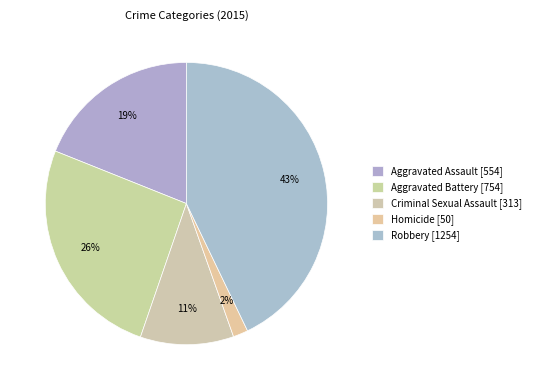

To the nearest percent, what percentage of the pie is Homicide?

2%